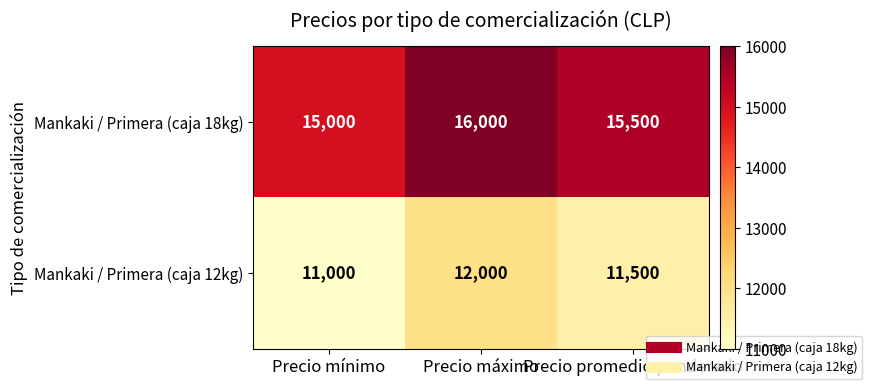

What is the sum of all Mankaki / Primera (caja 18kg) values?

46500